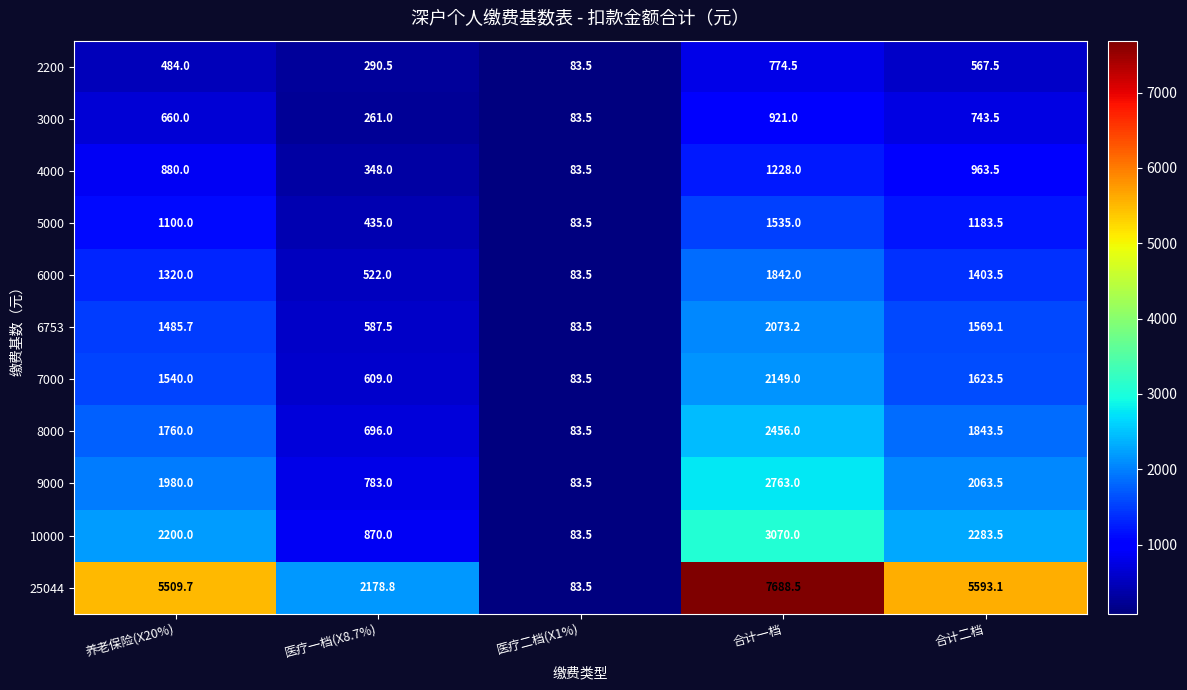

At which category is the sum across all series the highest?

合计一档